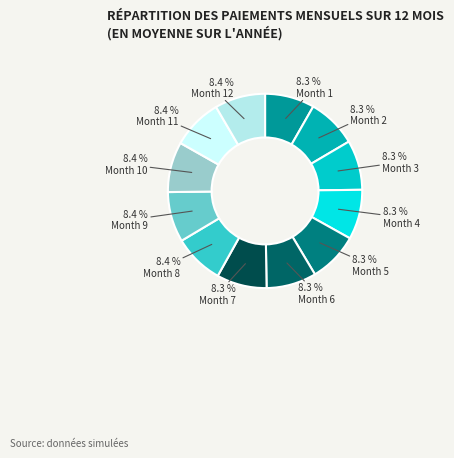

What percentage is the Month 7 slice, to the nearest percent?

8%